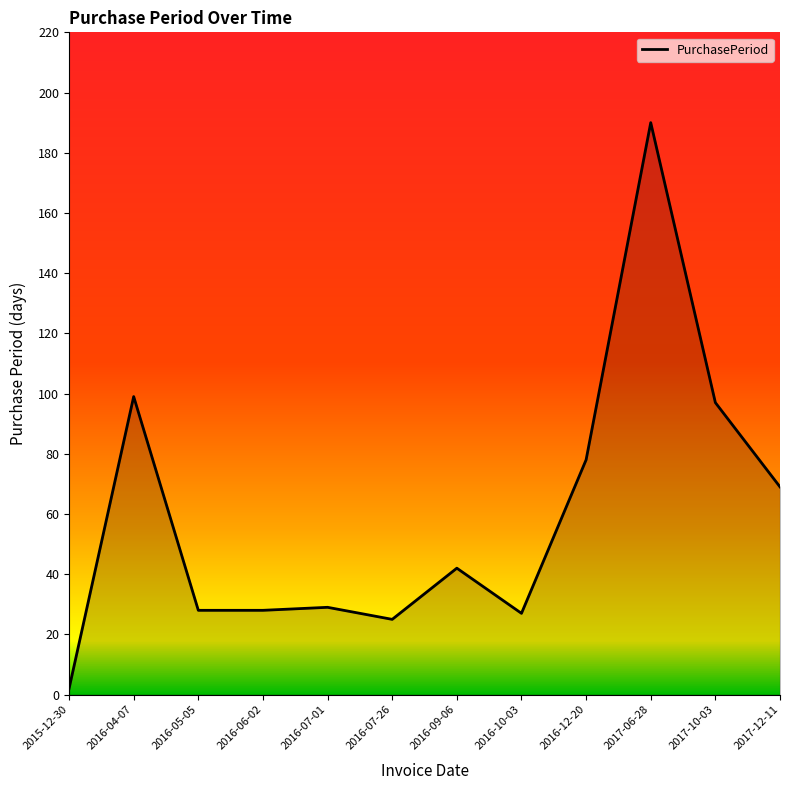

At which label is the value closest to 96?

2017-10-03